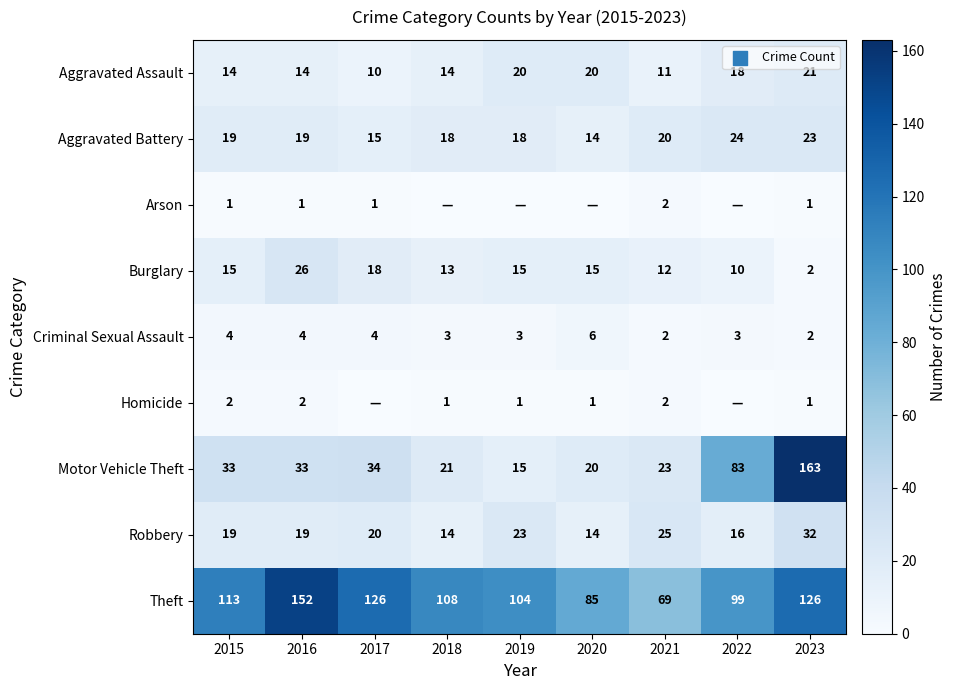

At which category is the sum across all series the highest?

2023